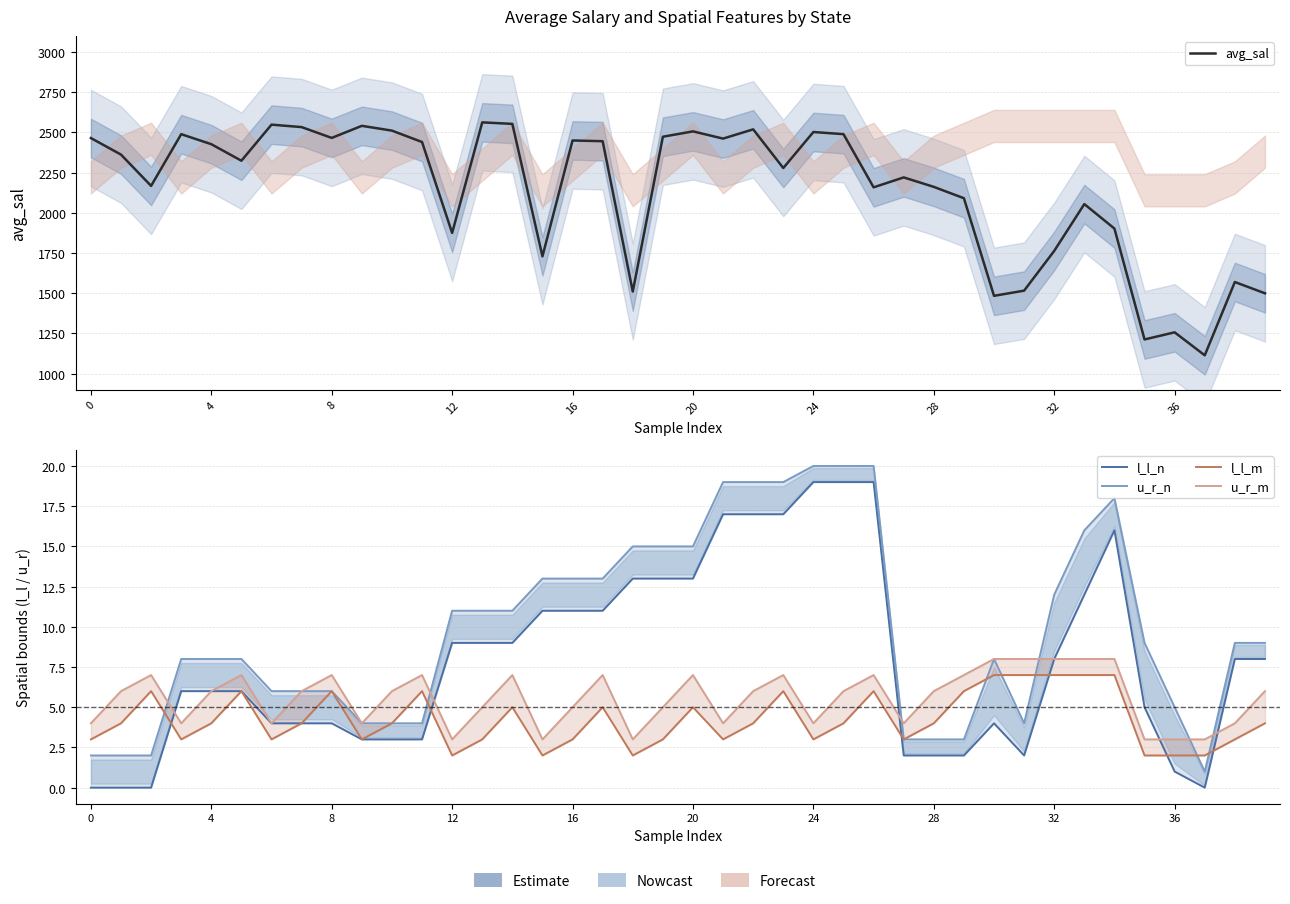

Is the value of l_l_m at 32 greater than the value of u_r_n at 12?

No